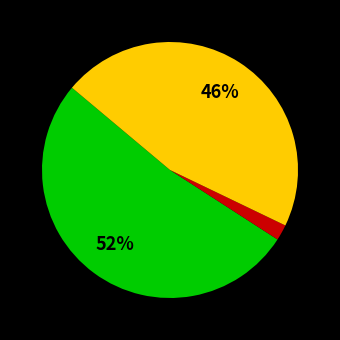

Is there any slice that represents more than half of the pie?

Yes